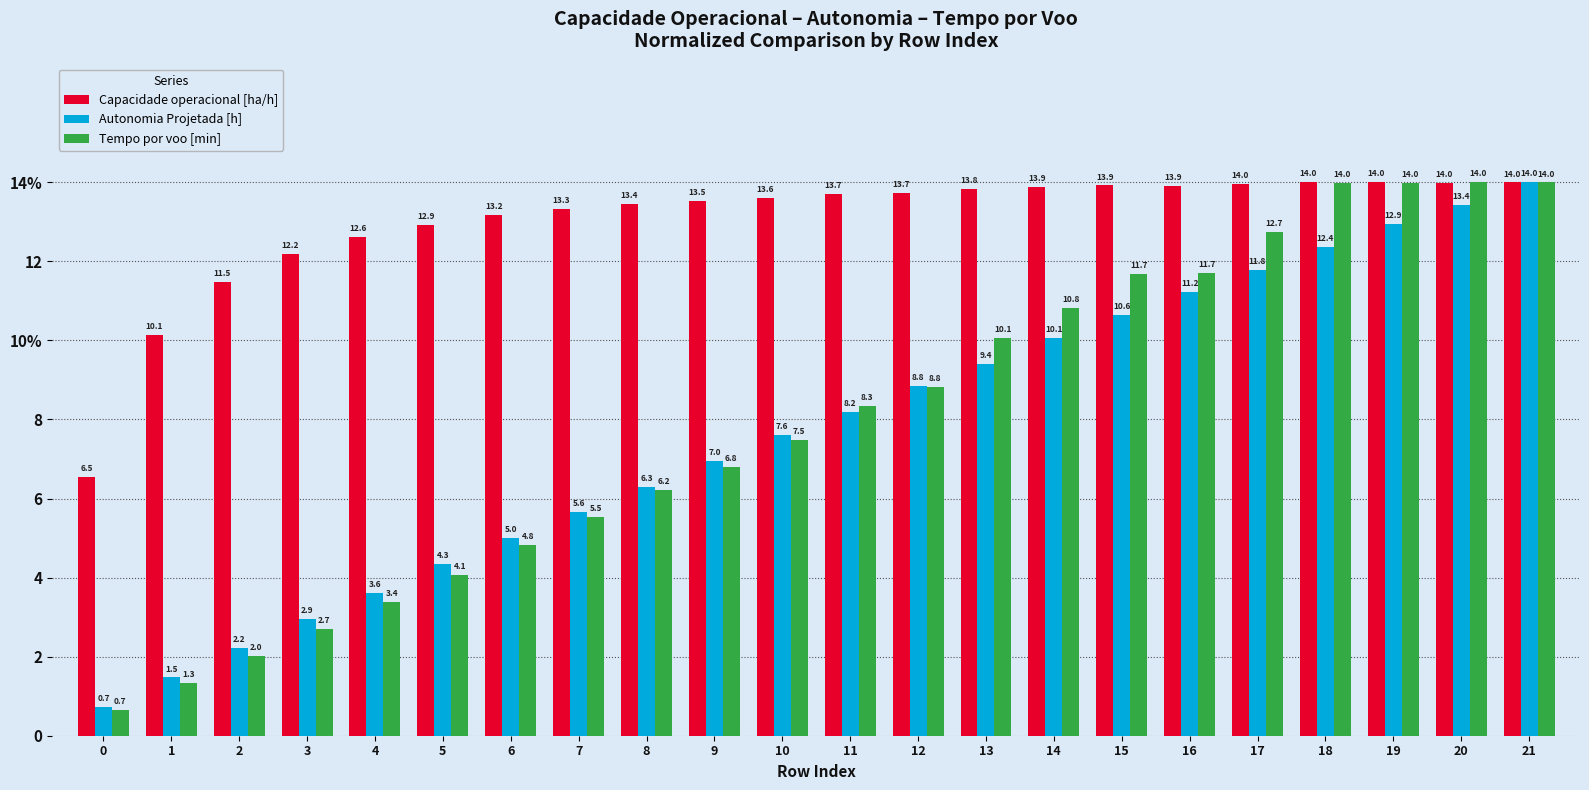

Which category has the highest value across all series?

18